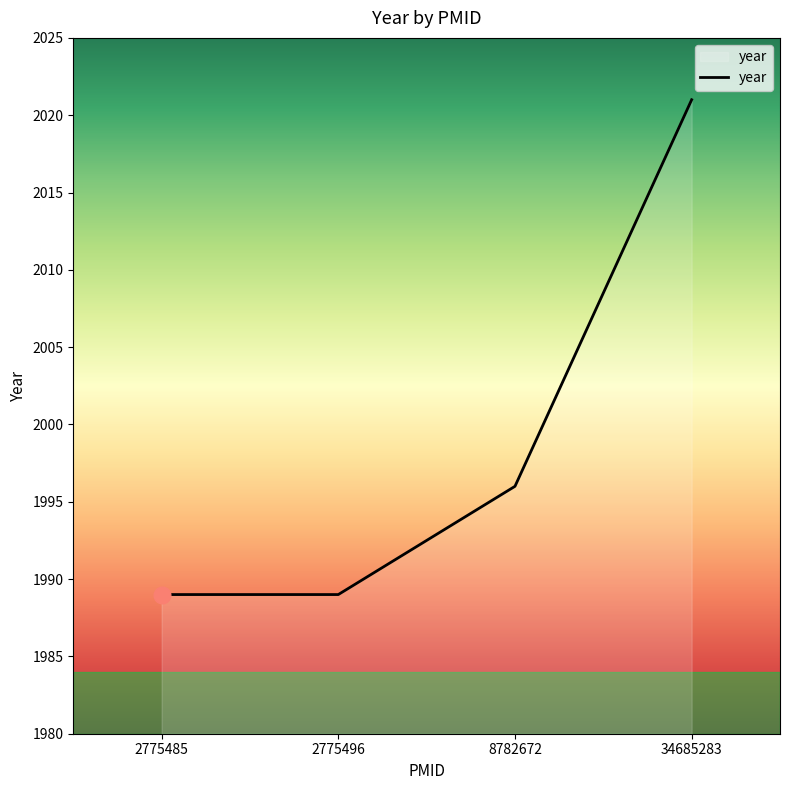

What value does the data have at 8782672?

1996